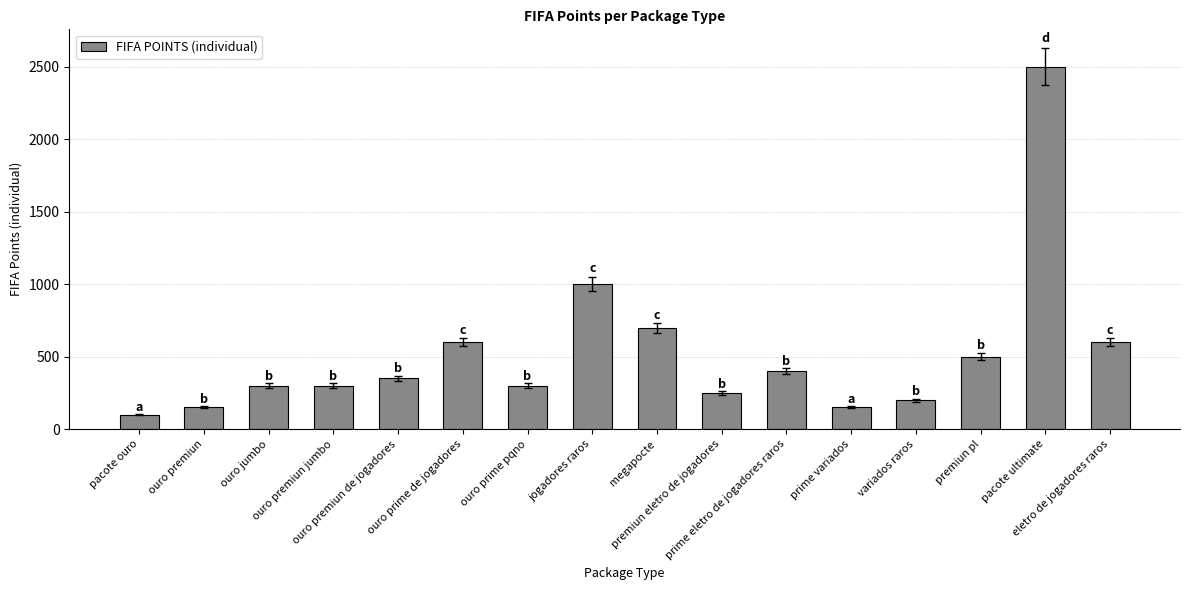

Are the bars horizontal?

No